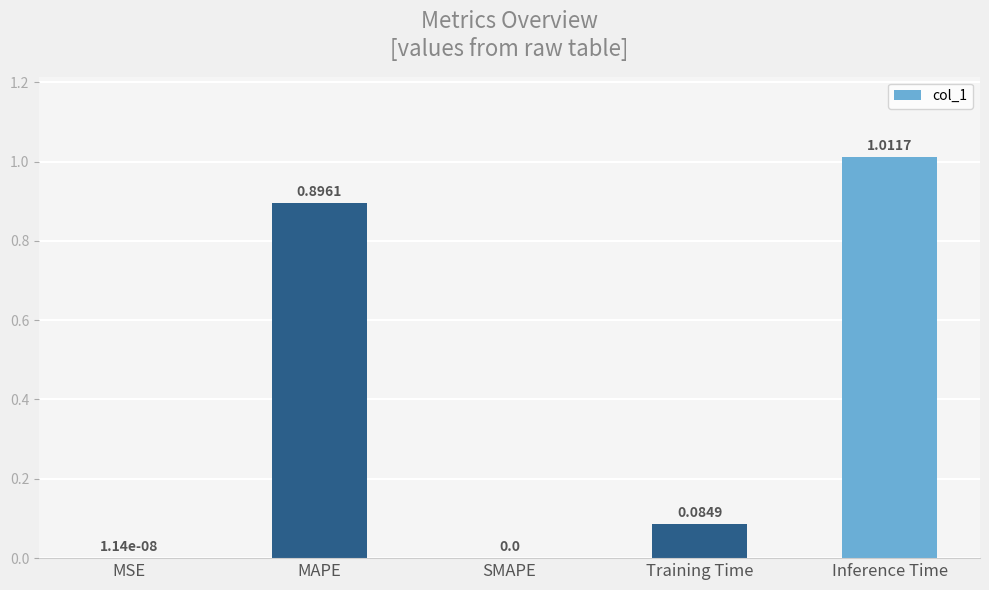

Which category has the highest value across all series?

Inference Time